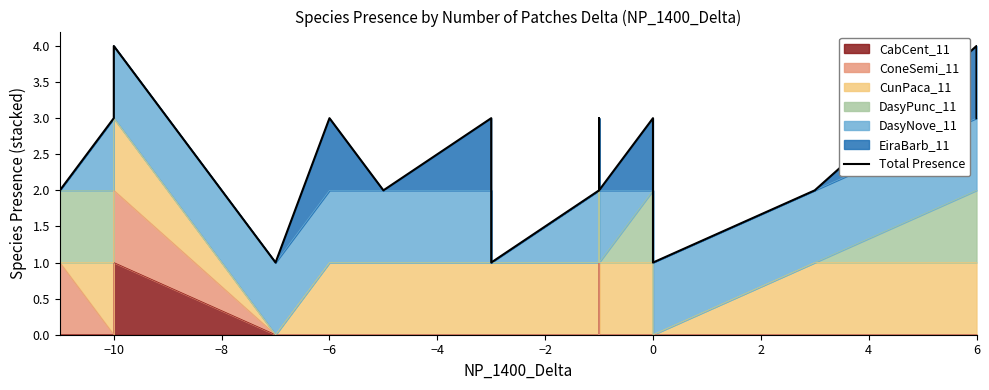

What is the value of the 1st point from the left?

2